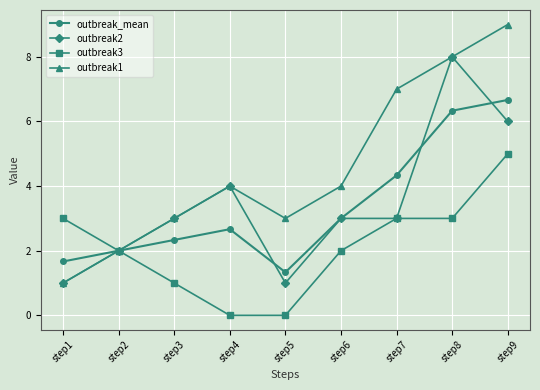

What is the total value across all series at step1?

6.7